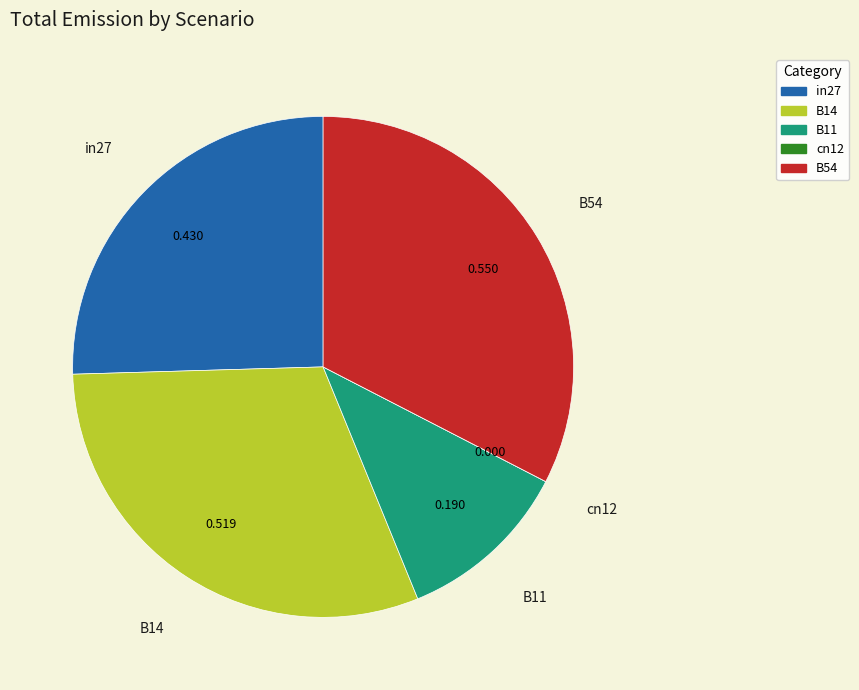

The in27 slice represents 17% of the pie. True or false?

False